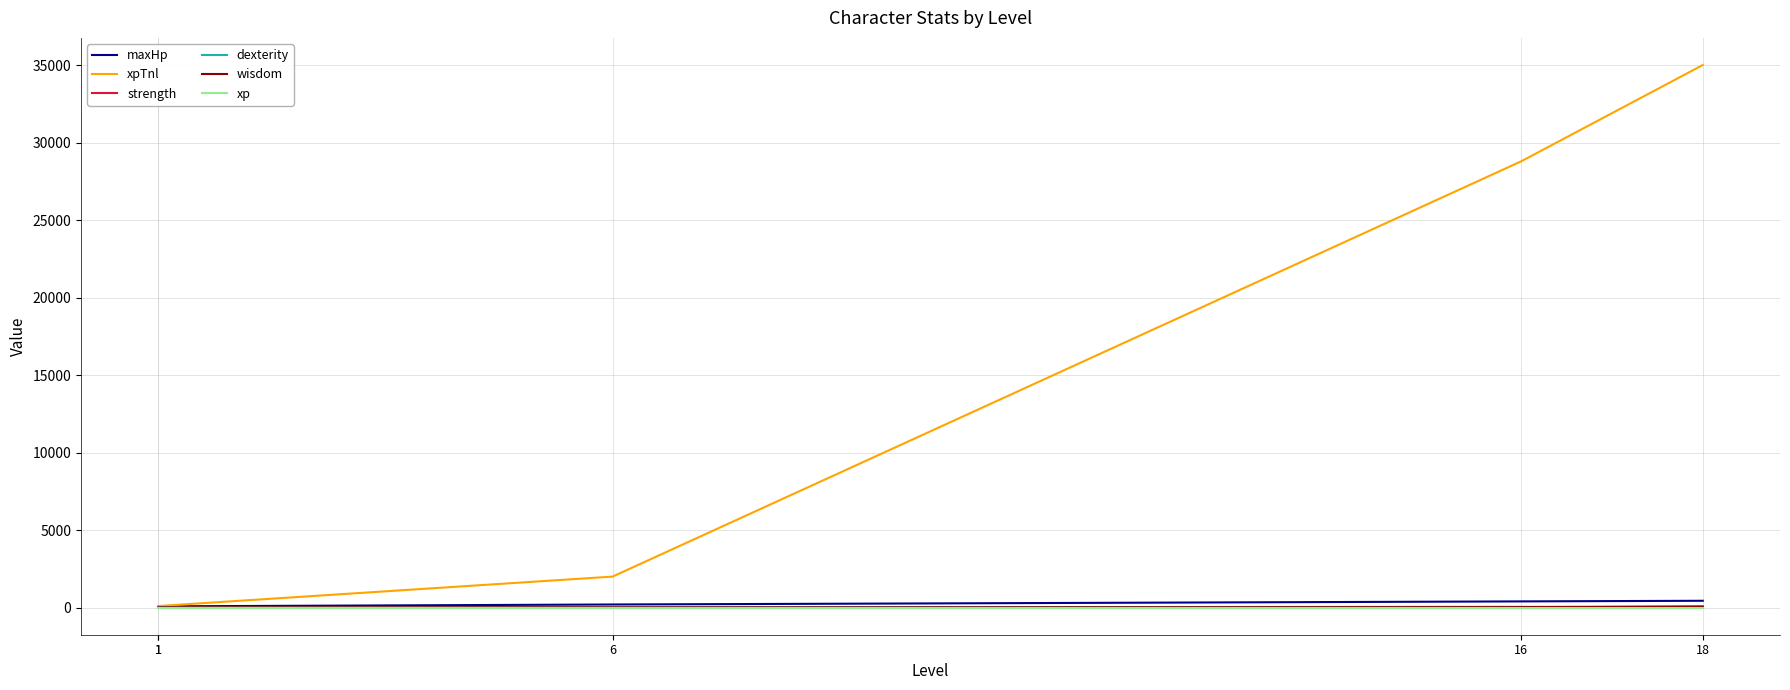

Which label corresponds to the largest value in the chart?

18